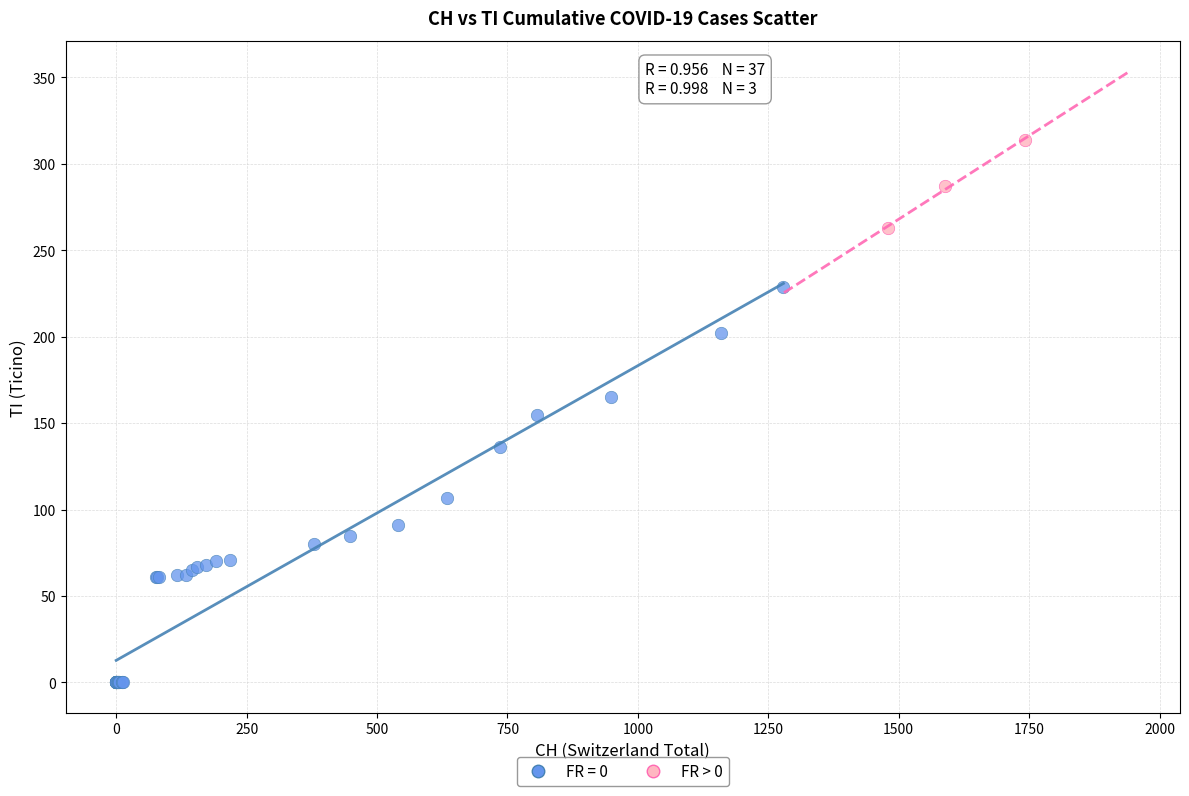

Which series has the widest spread of Y values?

FR = 0